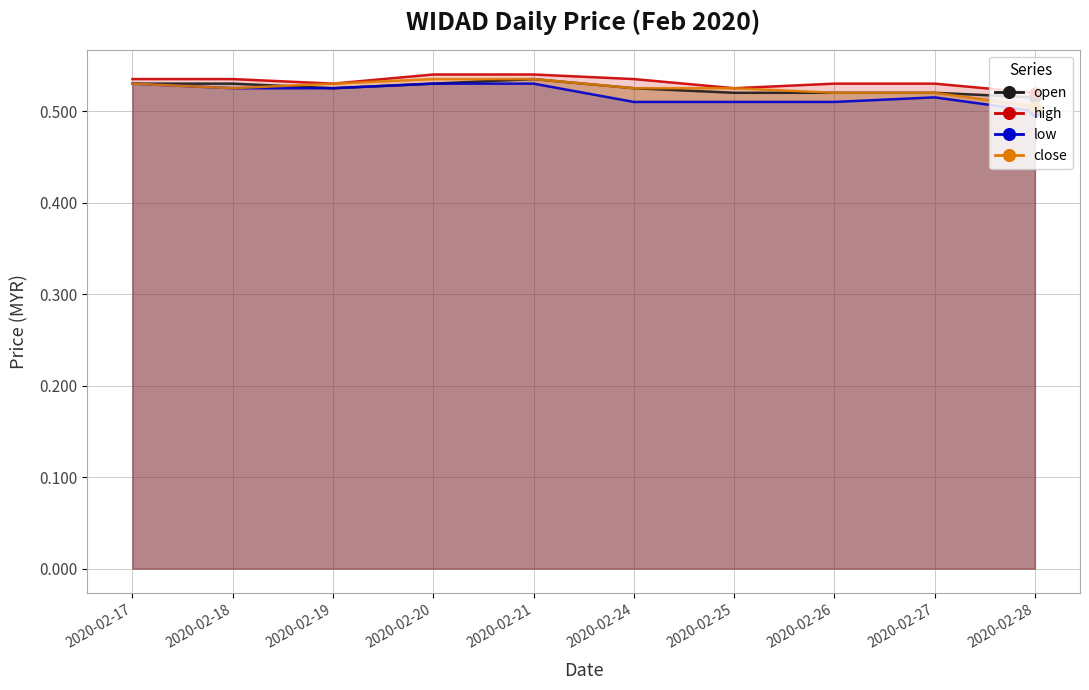

Which series contains the highest Y value?

high